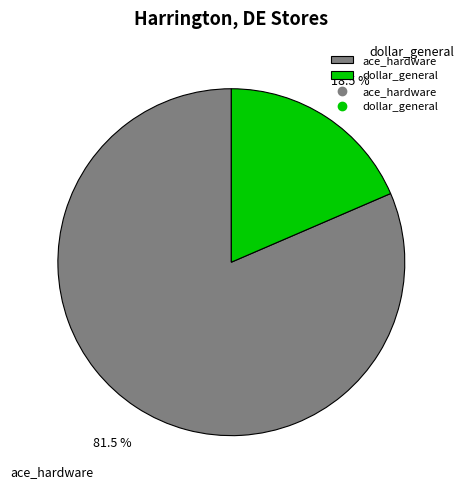

Count the number of slices in the pie.

2